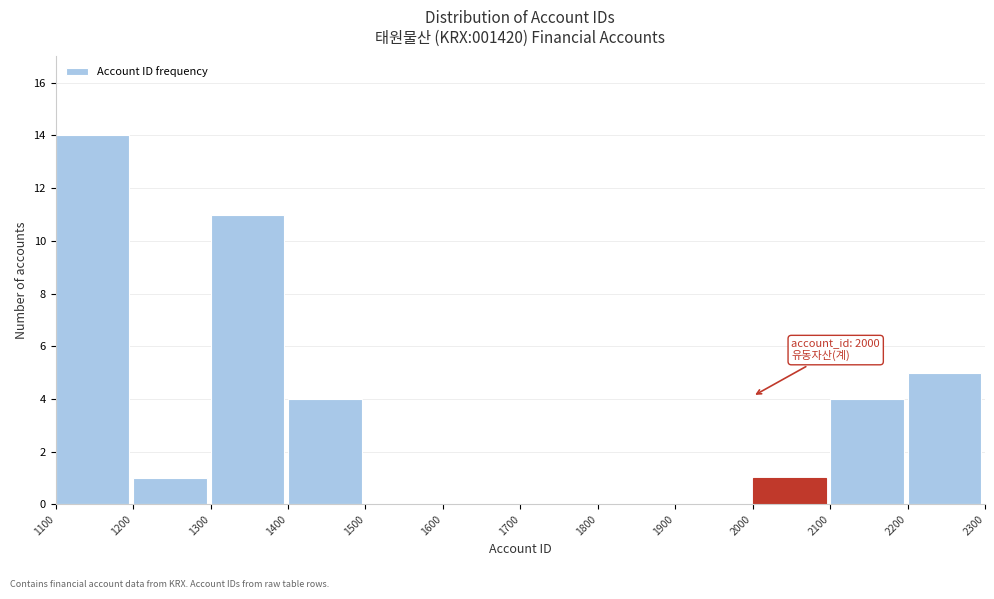

Over which range of the x-axis is the bar tallest?

1100 to 1200